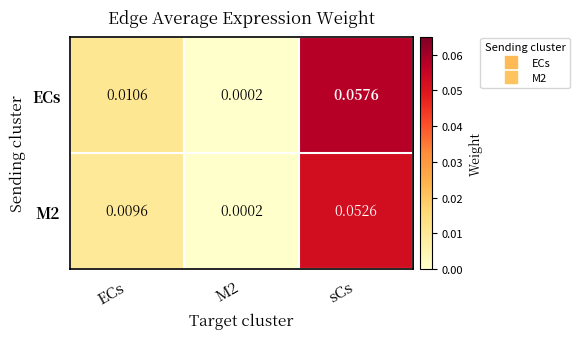

Which category has the highest value across all series?

sCs